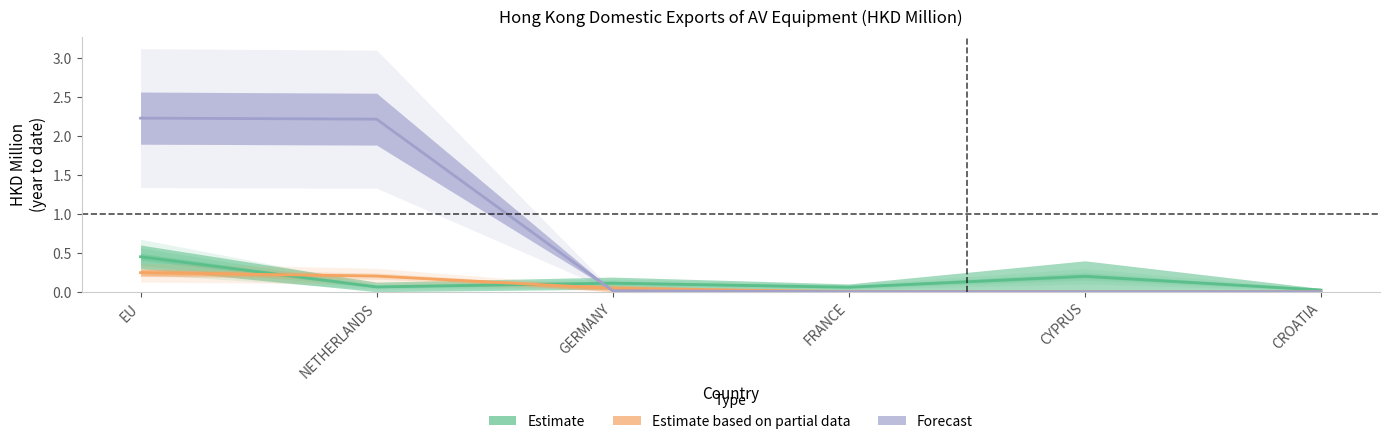

Is the value of 201812 at CYPRUS greater than the value of 201712 at GERMANY?

Yes